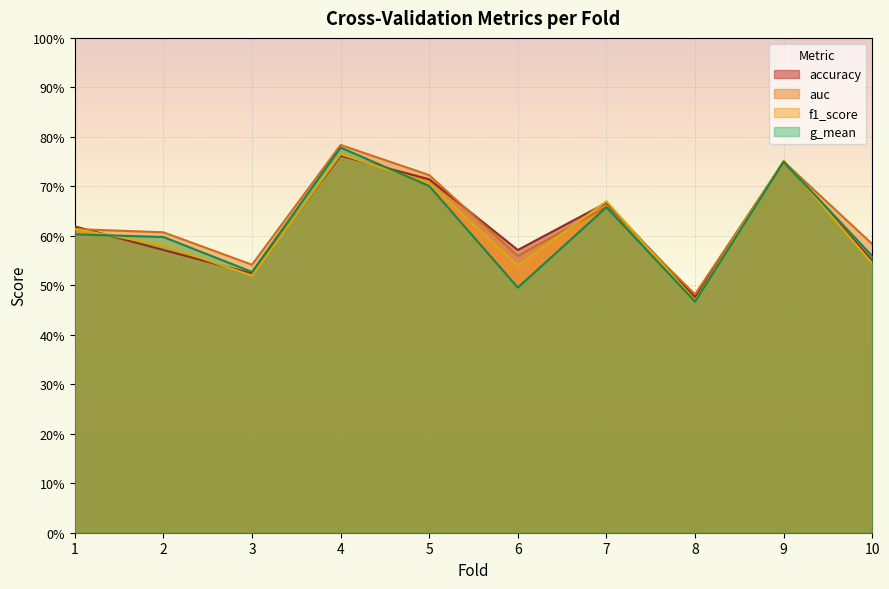

What is the greatest value displayed?

0.8